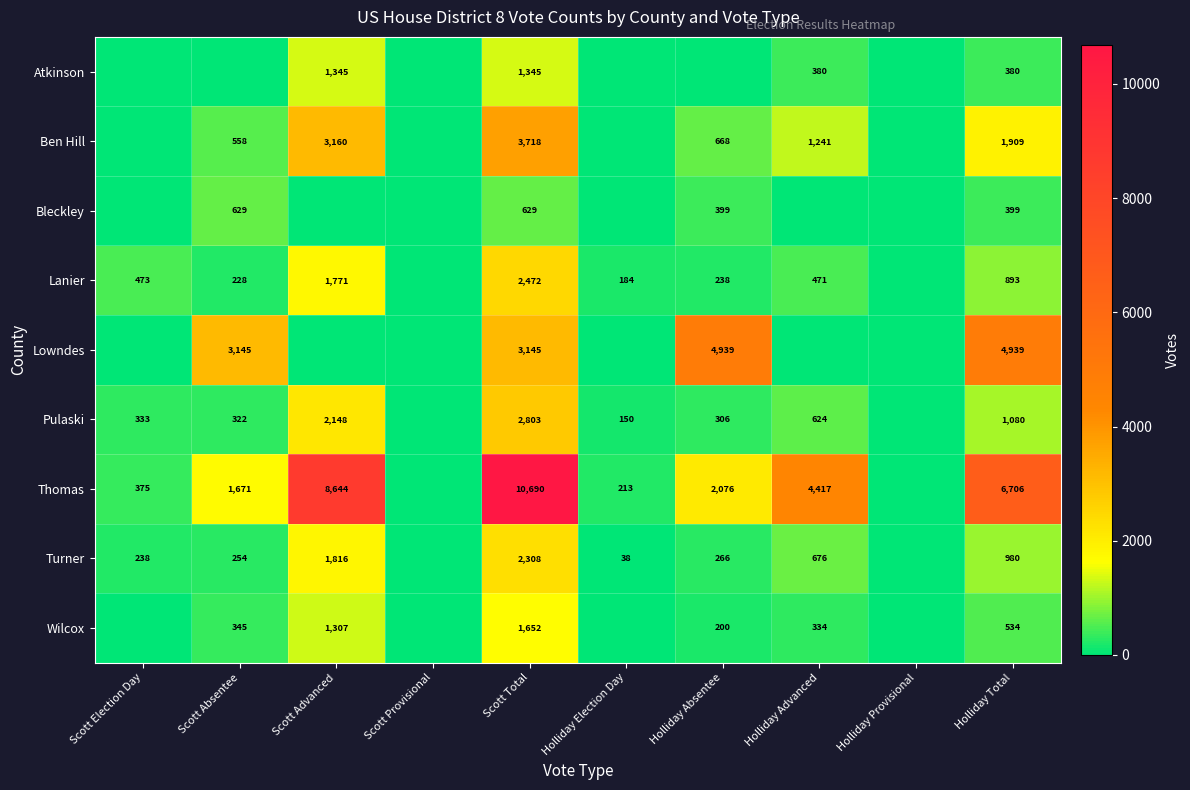

The Pulaski series shows 143 at Scott Absentee. True or false?

False